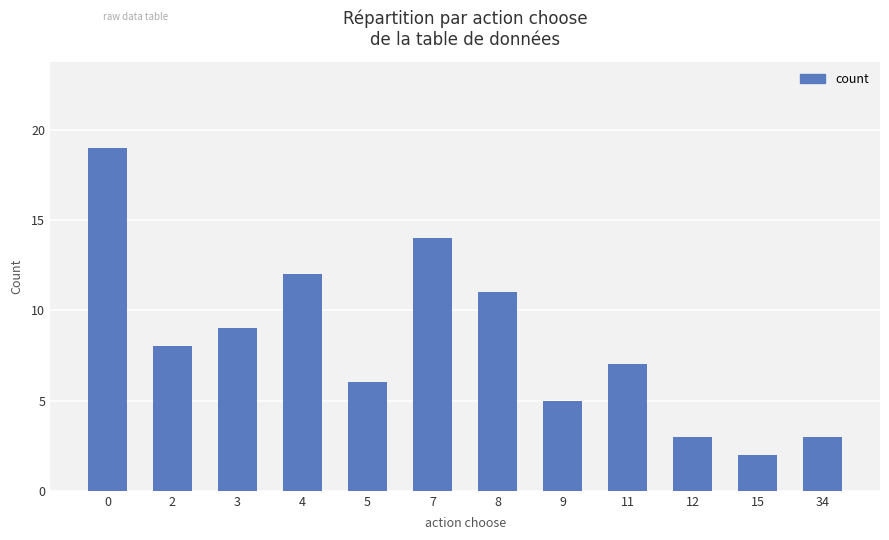

What is the difference between the second highest and minimum values?

12